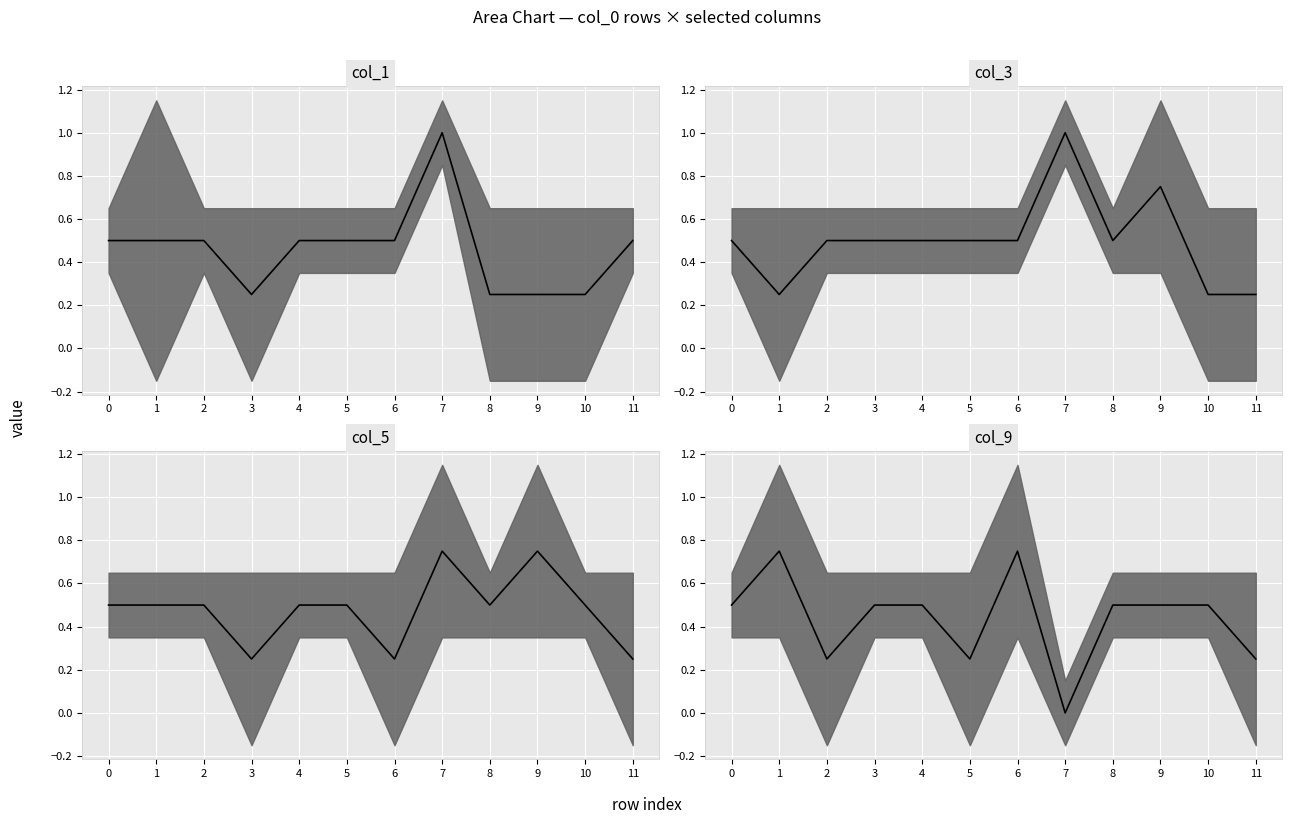

What is the sum of the col_9 median values at 9 and 4?

1.0